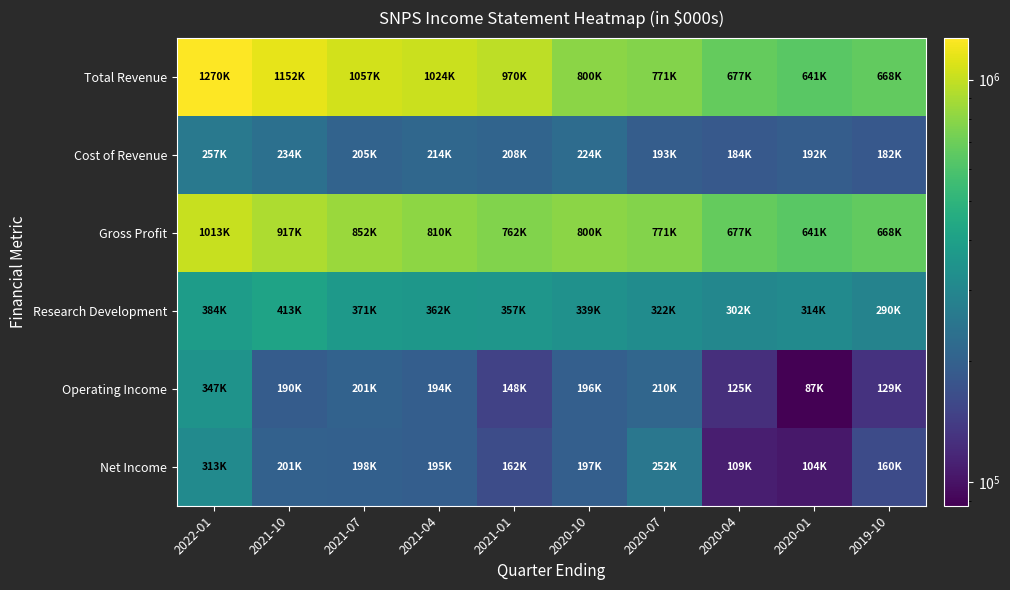

How many series are shown in this chart?

6